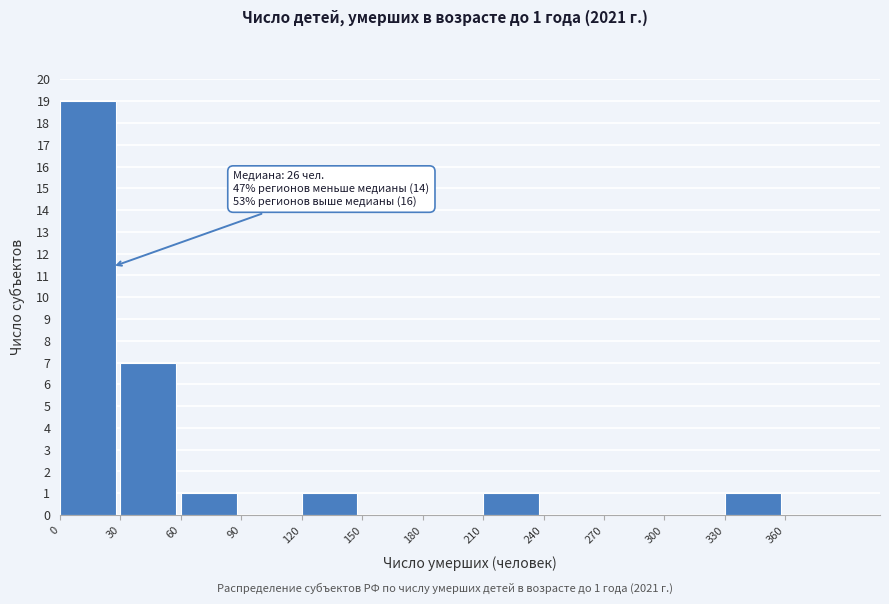

Which range on the x-axis has the tallest bar?

0 to 30